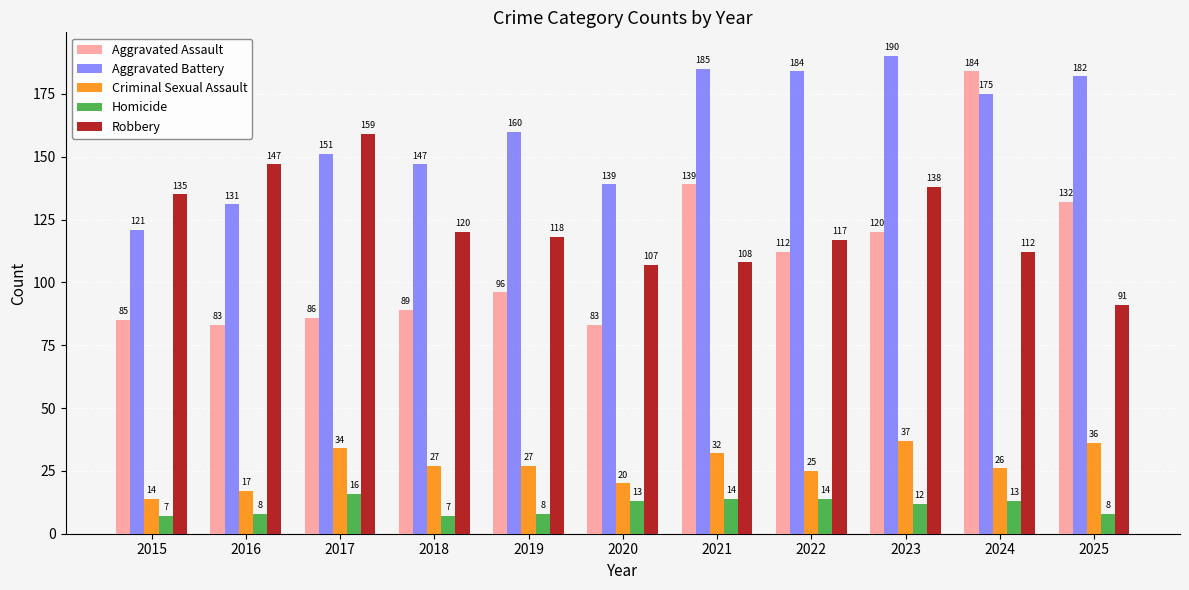

Where is Homicide nearest to the value 11?

2023